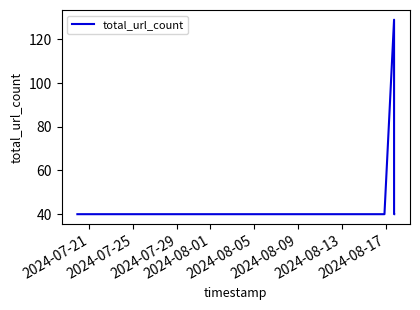

What is the greatest value displayed?

129